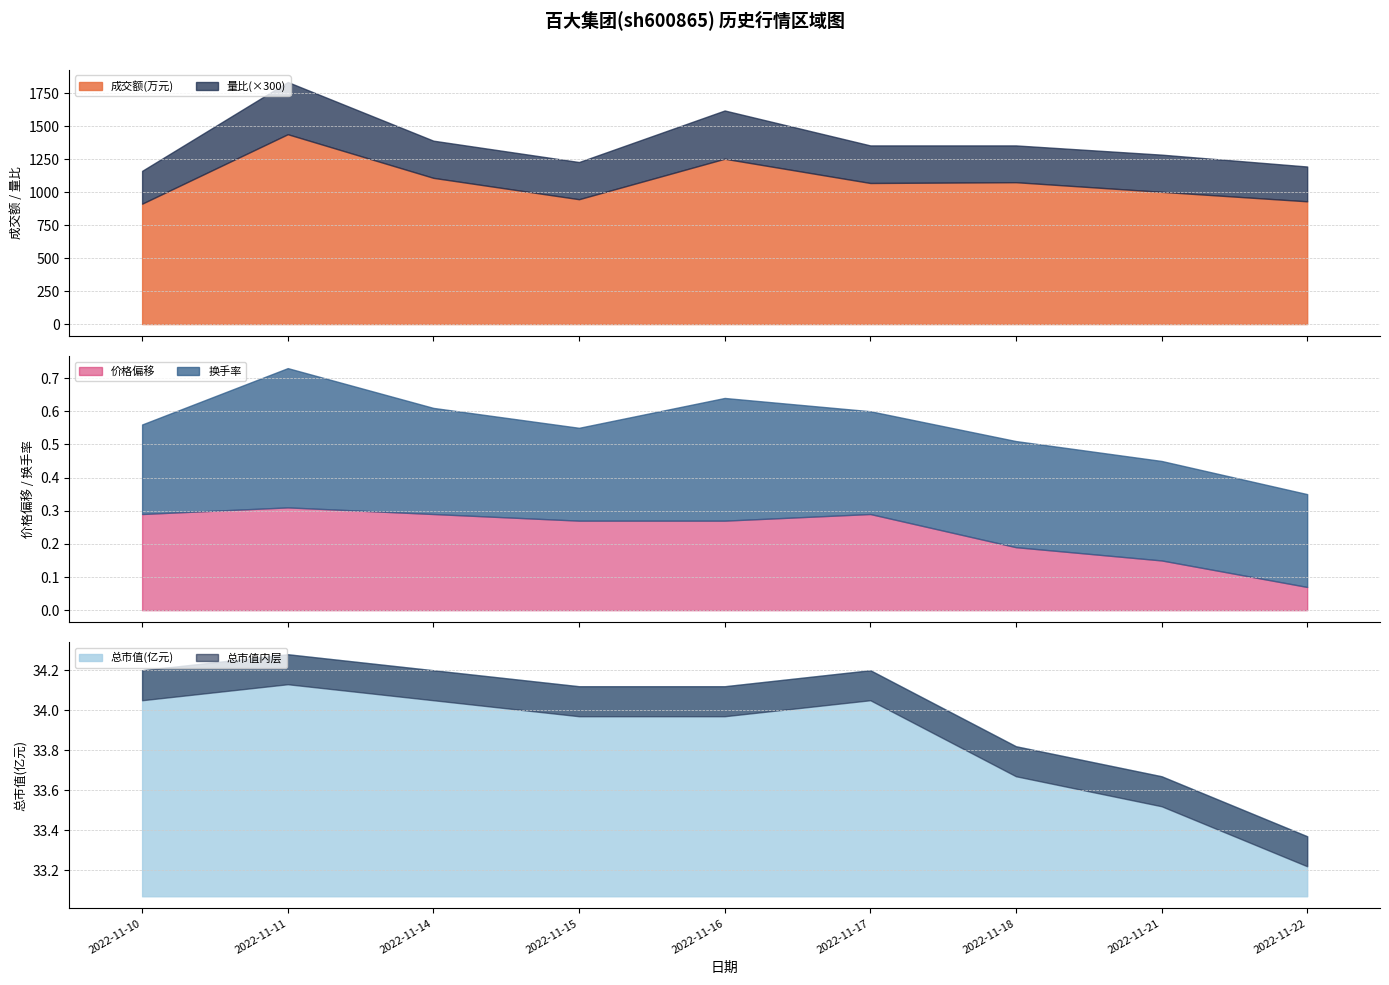

True or false: 成交额(万元) and 总市值(亿元) cross at least once.

False